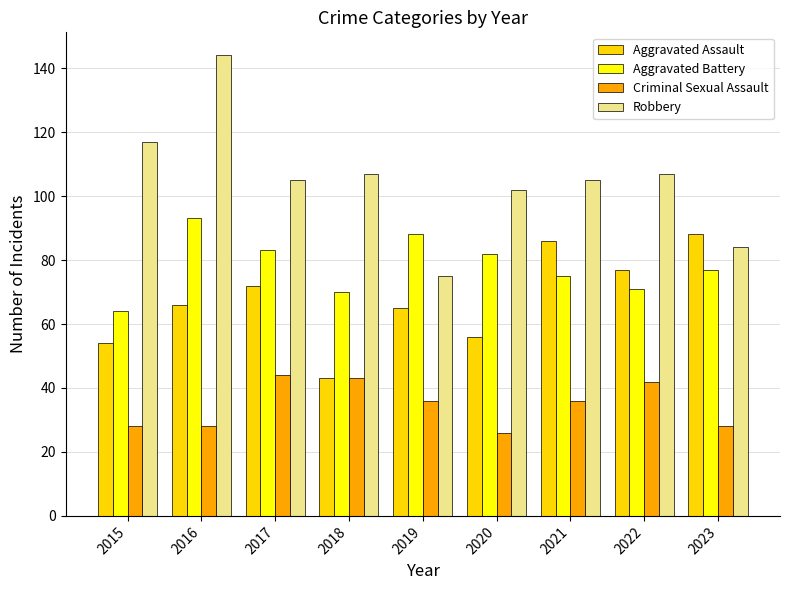

Reading left to right, transcribe all the data shown in this chart.

Aggravated Assault: 2015=54	2016=66	2017=72	2018=43	2019=65	2020=56	2021=86	2022=77	2023=88
Aggravated Battery: 2015=64	2016=93	2017=83	2018=70	2019=88	2020=82	2021=75	2022=71	2023=77
Criminal Sexual Assault: 2015=28	2016=28	2017=44	2018=43	2019=36	2020=26	2021=36	2022=42	2023=28
Robbery: 2015=117	2016=144	2017=105	2018=107	2019=75	2020=102	2021=105	2022=107	2023=84